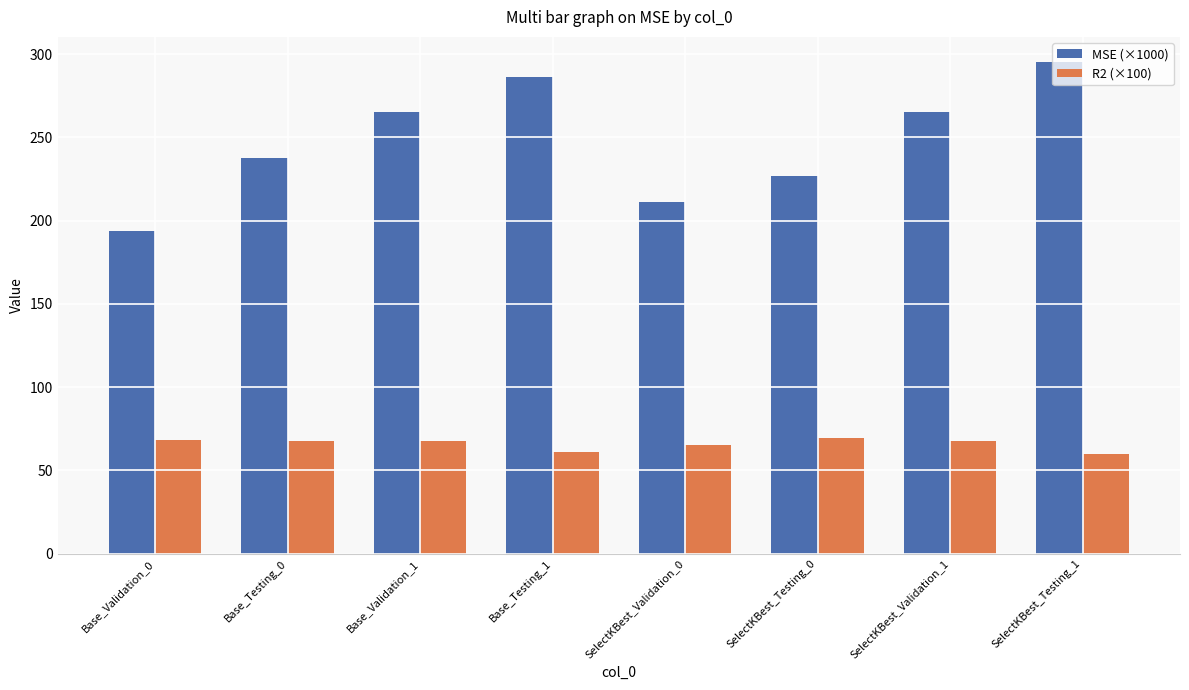

What is the sum of the MSE (×1000) values at SelectKBest_Testing_1 and Base_Validation_1?

560.8